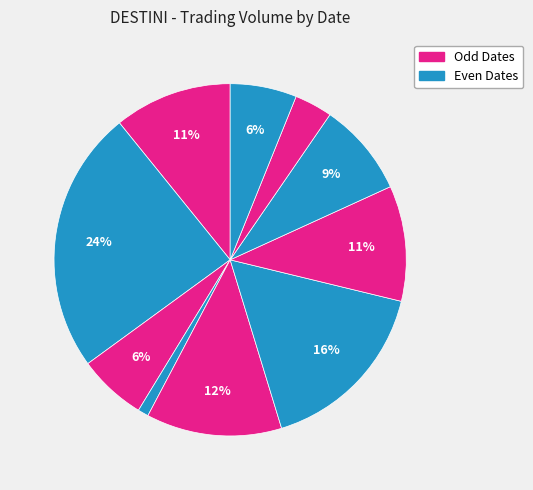

How many slices are in this pie chart?

10